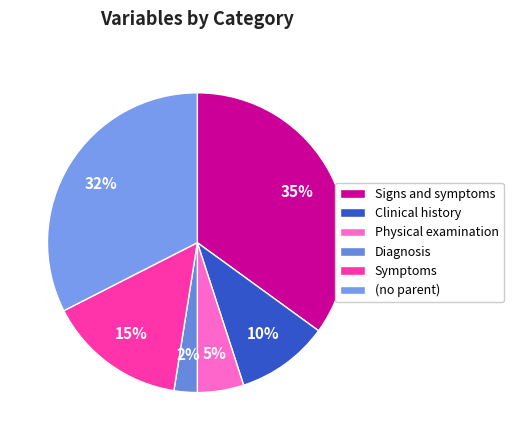

Count the number of slices in the pie.

6